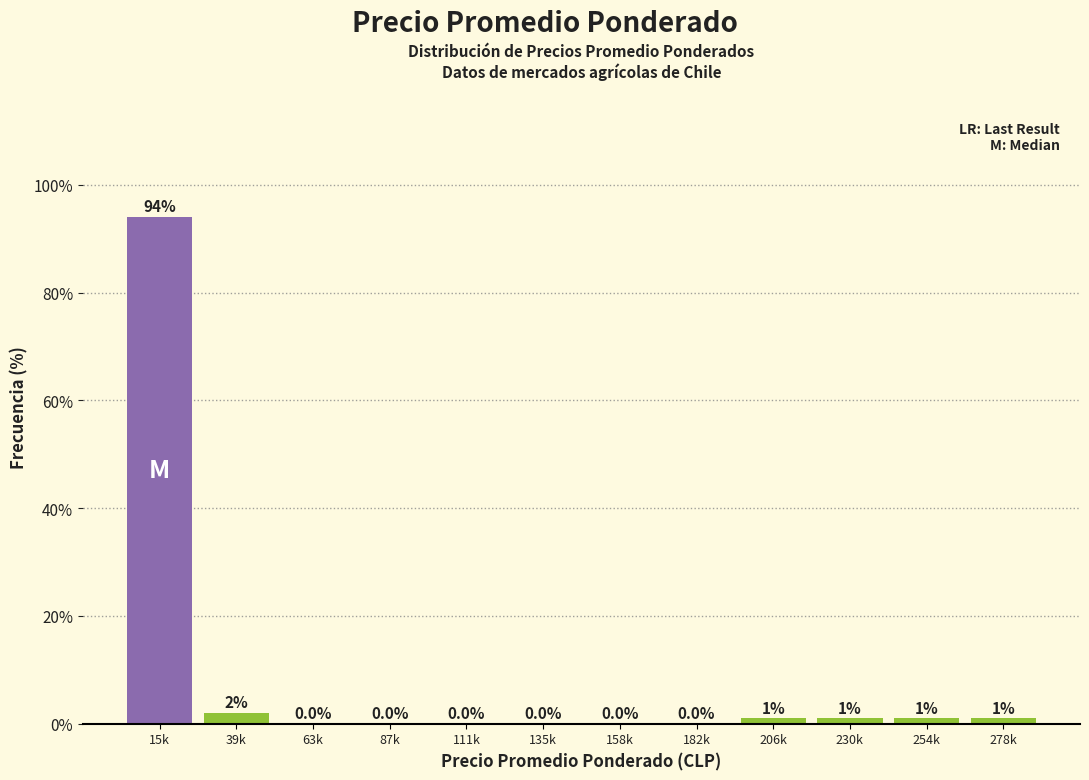

Reading left to right, transcribe all the data shown in this chart.

15k=94	39k=2	63k=0	87k=0	111k=0	135k=0	158k=0	182k=0	206k=1	230k=1	254k=1	278k=1